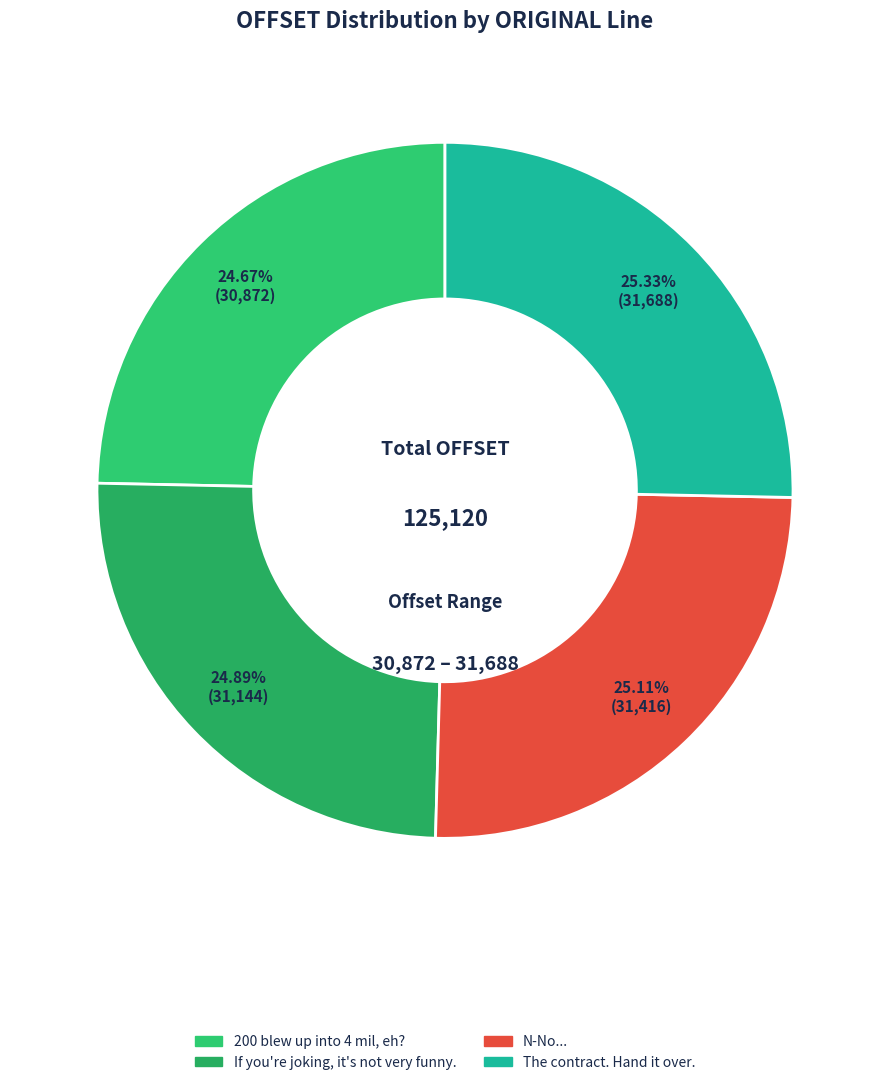

Is 200 blew up into 4 mil, eh? the majority of the pie?

No